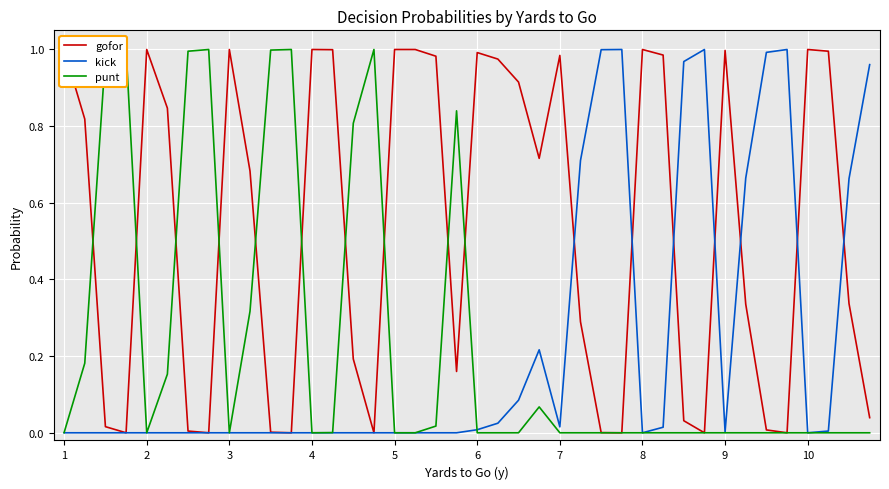

The value of gofor at 23 is 0.7. True or false?

True